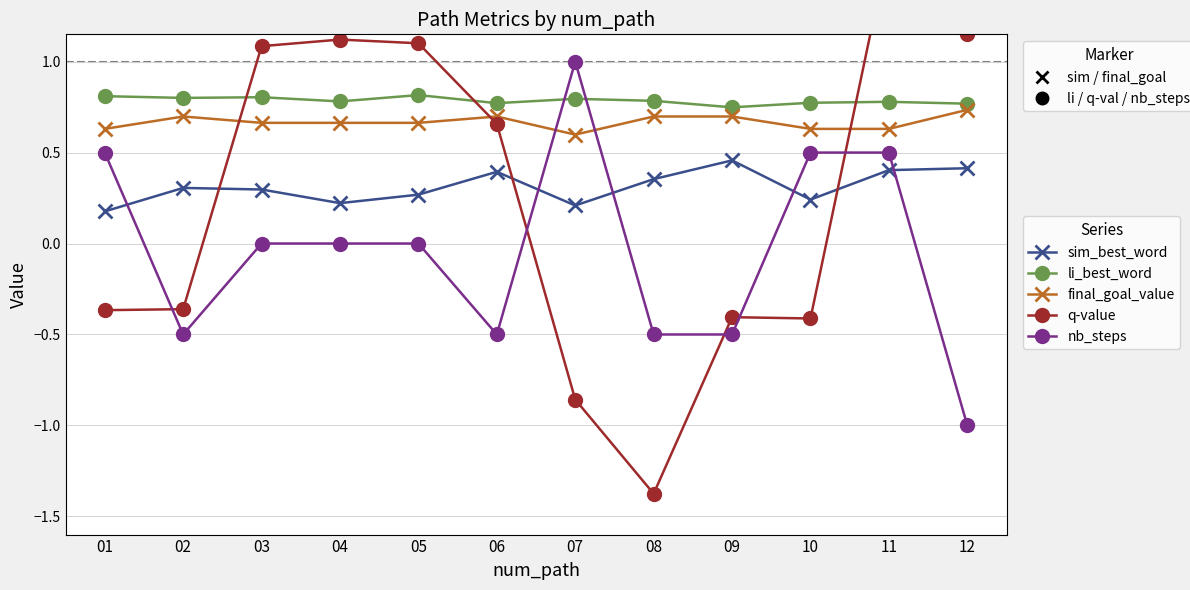

Which series changed the most between 09 and 11?

q-value